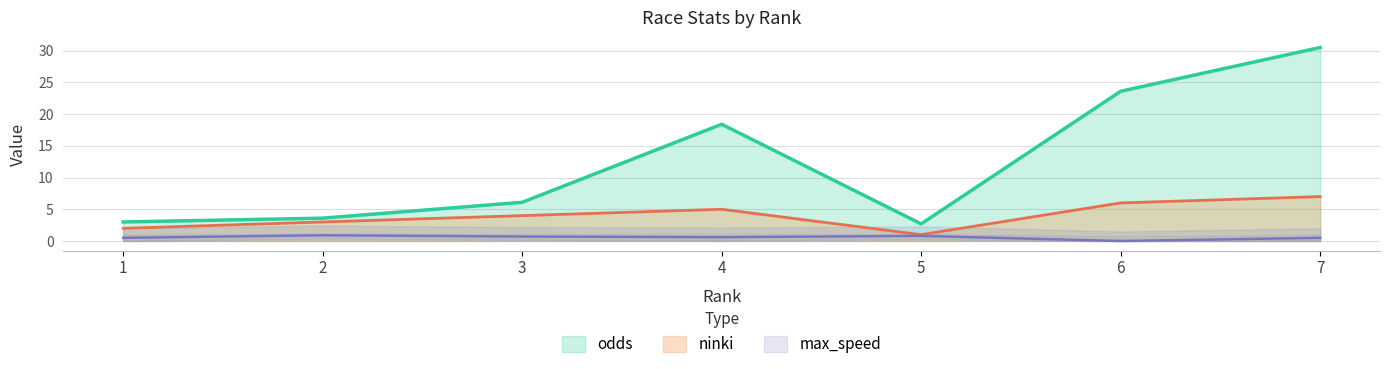

Where is the first local maximum for odds?

4